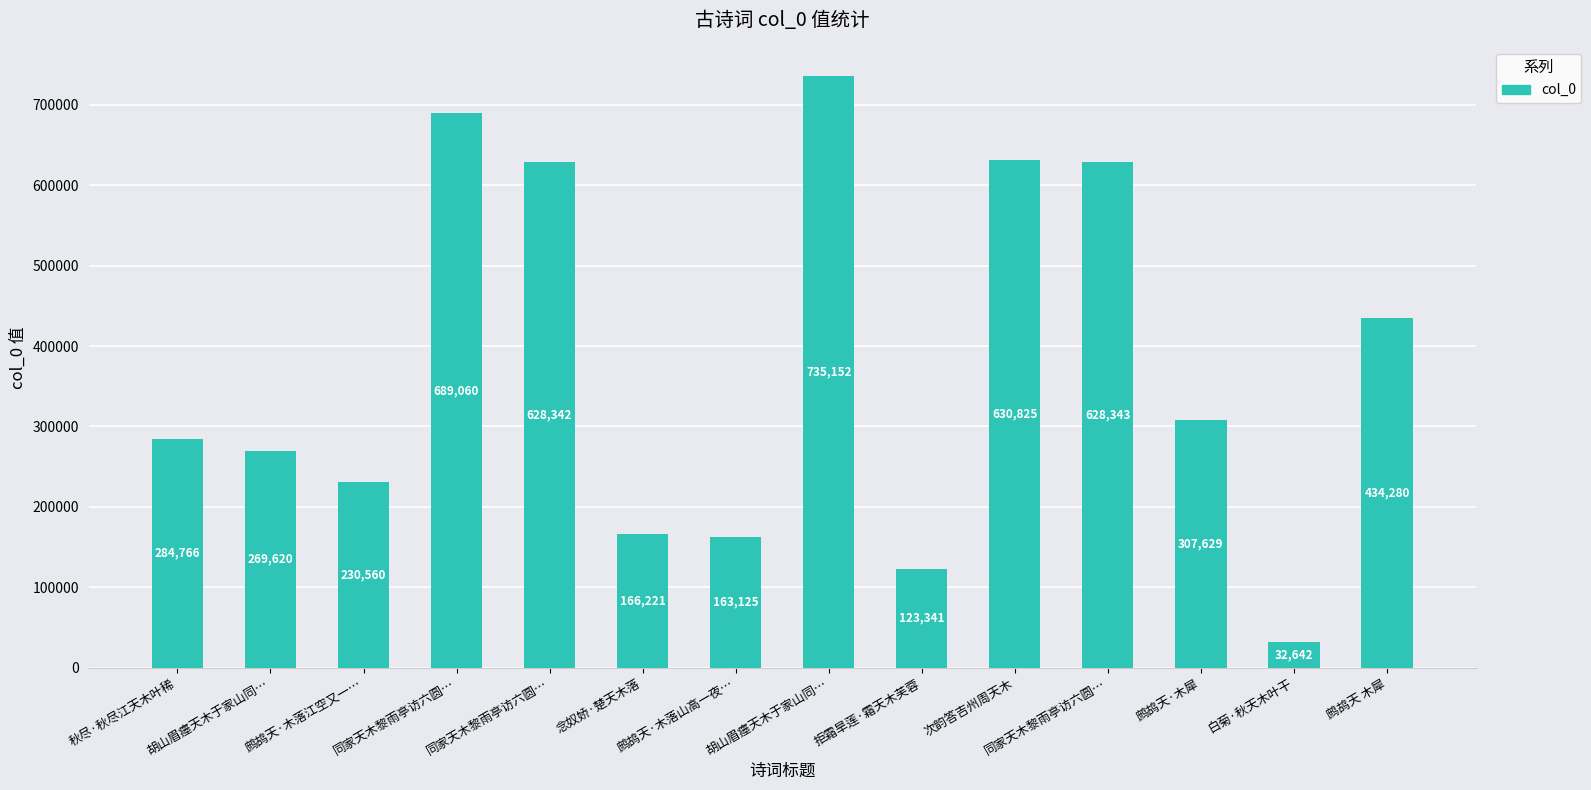

Rank the categories by value from highest to lowest.

胡山眉瘗天木于家山同…, 同家天木黎雨亭访六圆…, 次韵答吉州周天木, 同家天木黎雨亭访六圆…, 同家天木黎雨亭访六圆…, 鹧鸪天 木犀, 鹧鸪天·木犀, 秋尽·秋尽江天木叶稀, 胡山眉瘗天木于家山同…, 鹧鸪天·木落江空又一…, 念奴娇·楚天木落, 鹧鸪天·木落山高一夜…, 拒霜旱莲·霜天木芙蓉, 白菊·秋天木叶干